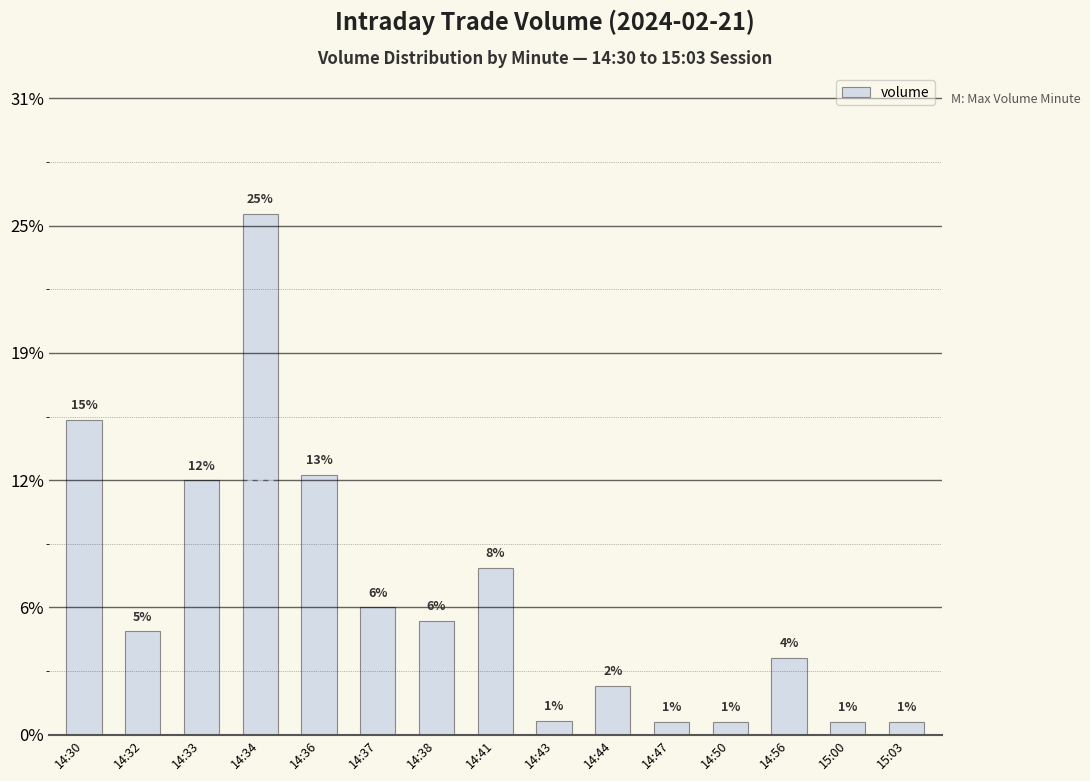

What is the label of the 5th bar from the left?

14:36